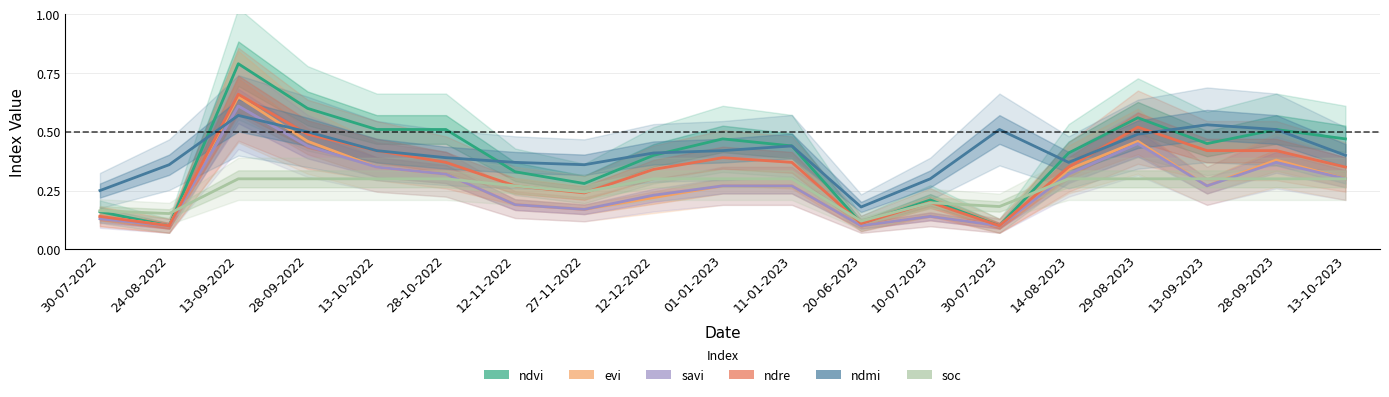

List the series in order of their peak value, lowest first.

soc, ndmi, savi, evi, ndre, ndvi